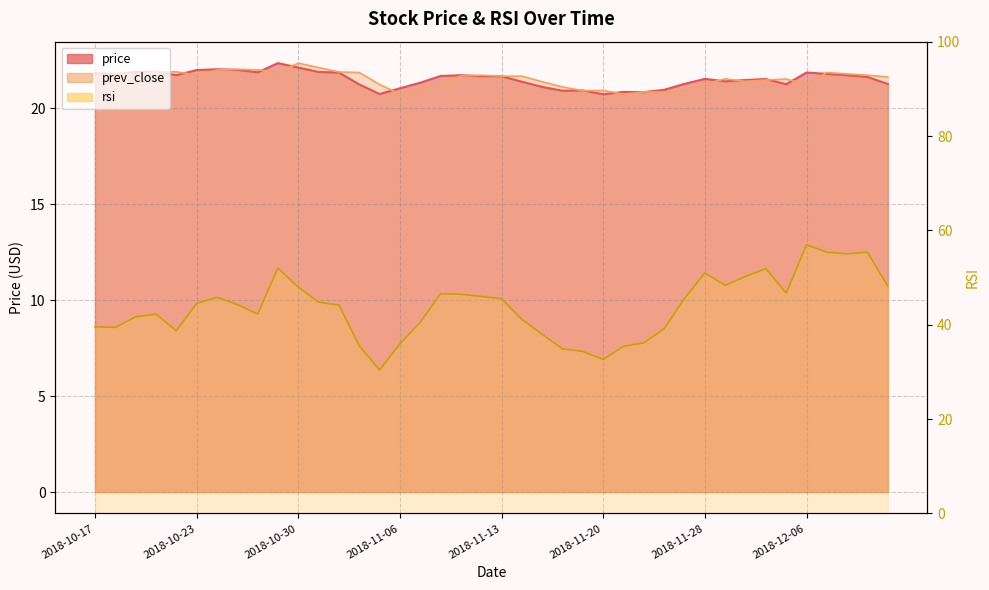

How many values in the prev_close series exceed 21?

33